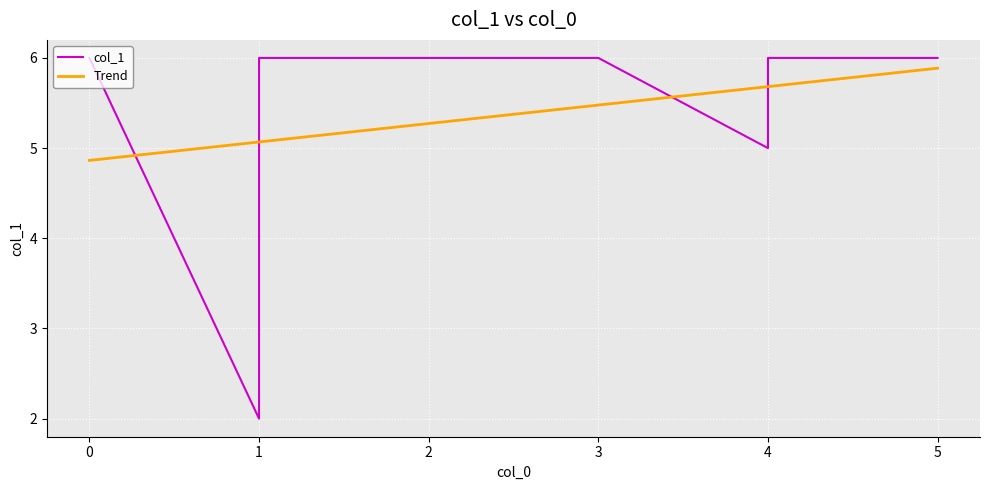

The value at 4 is 3. True or false?

False